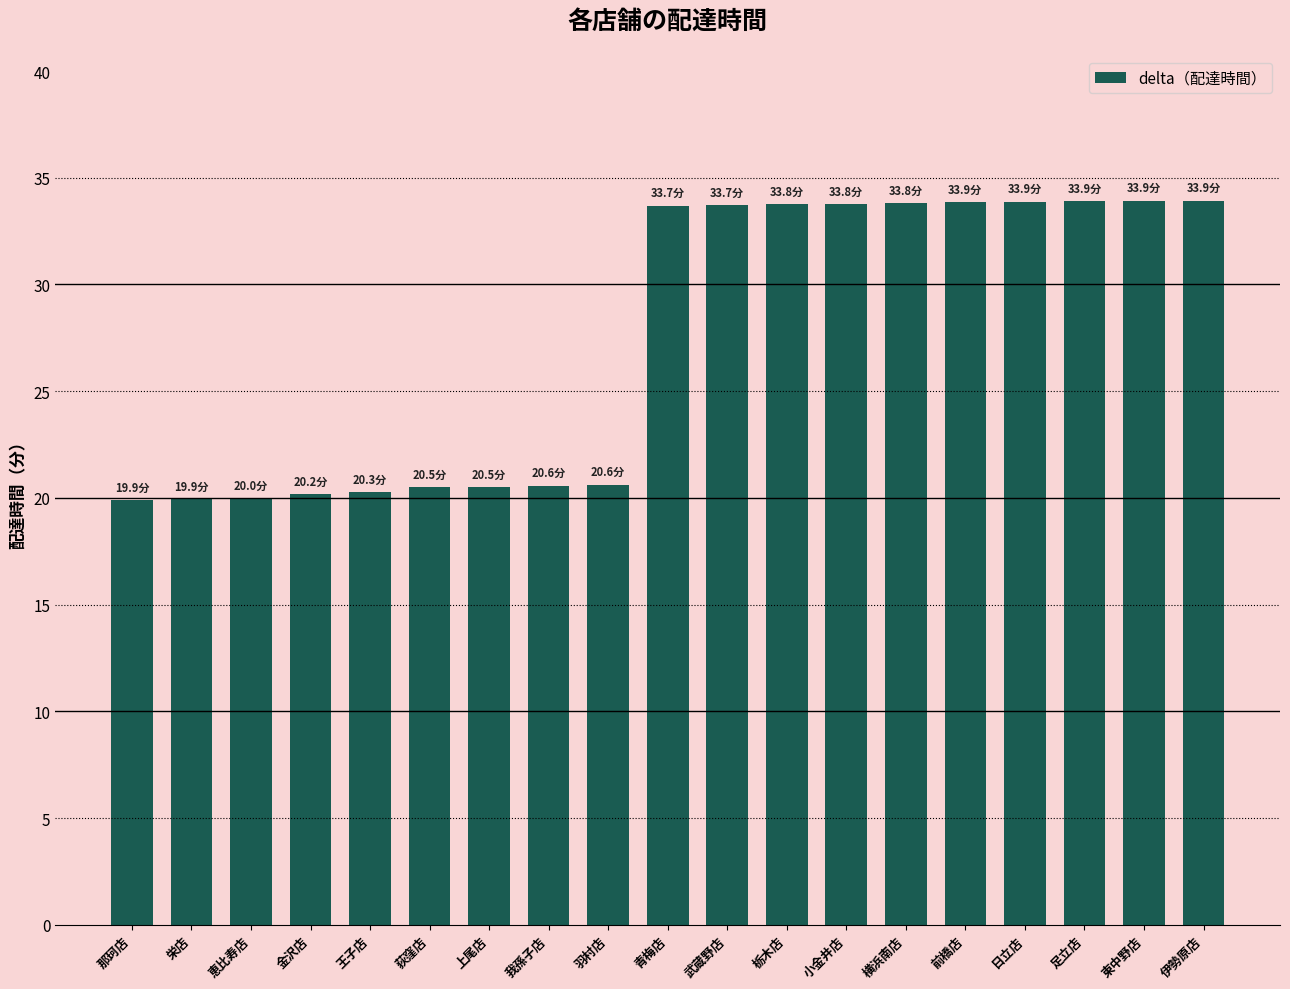

What is the greatest value displayed?

33.9